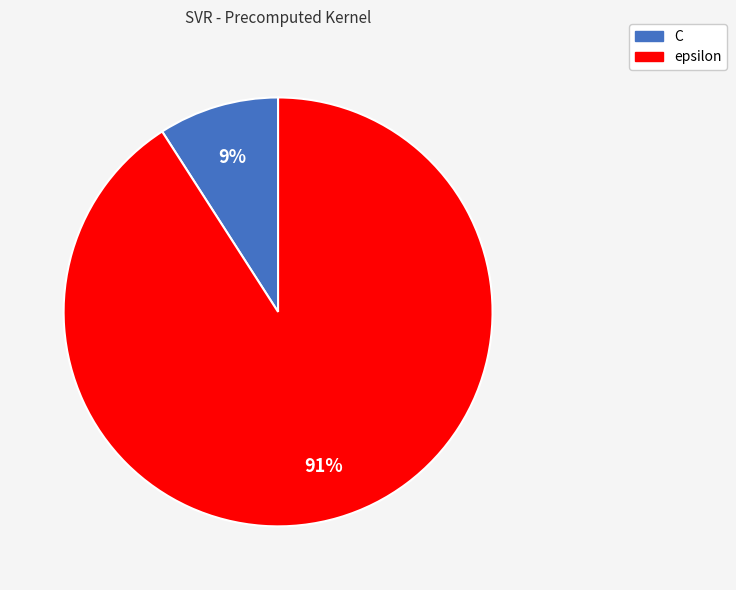

What is the majority slice?

epsilon